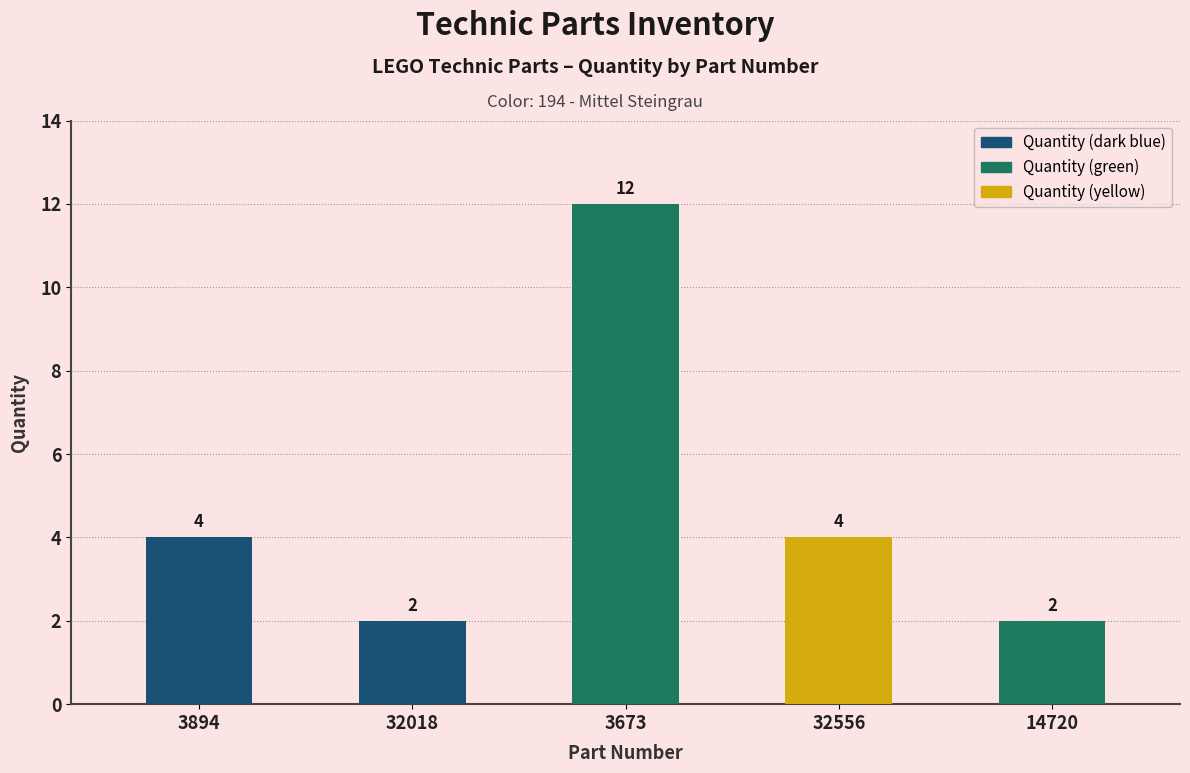

What position from the left is 3894?

1